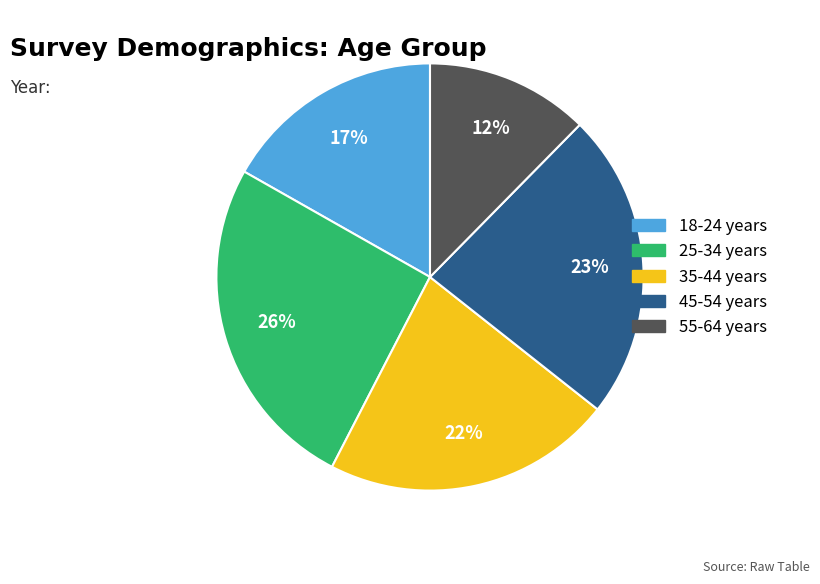

To the nearest percent, what is the combined percentage of 55-64 years and 35-44 years?

34%